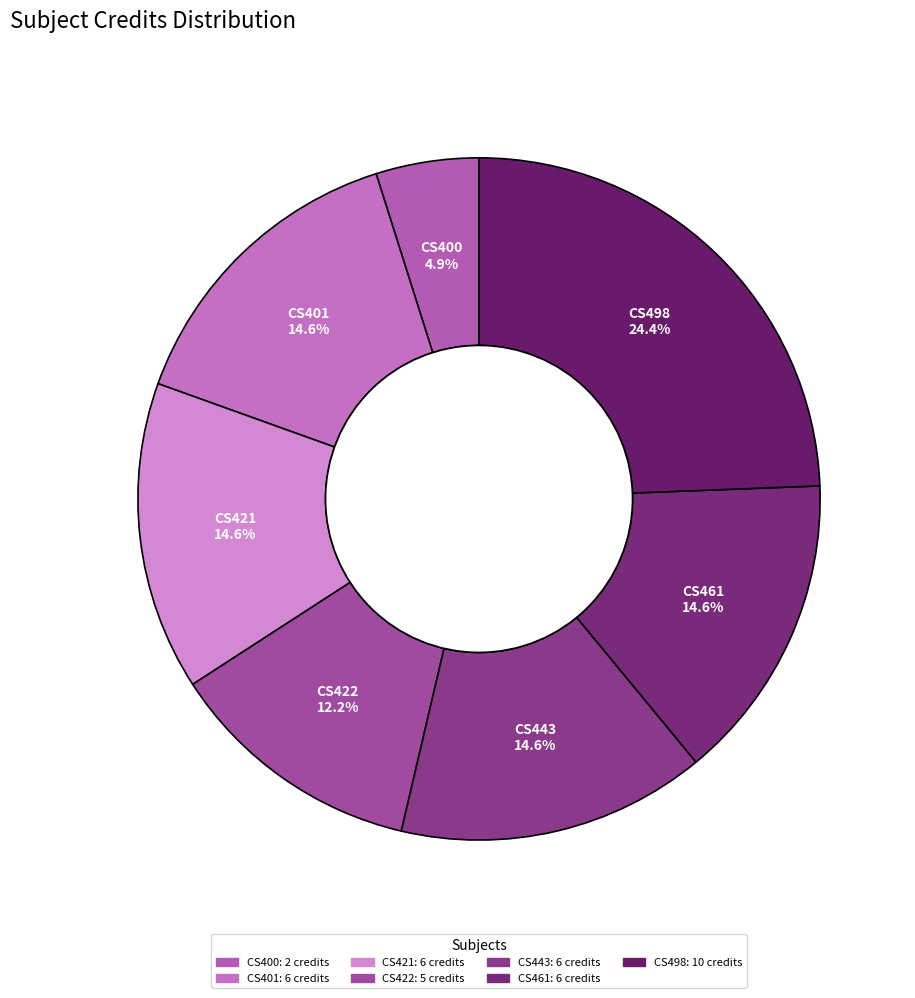

To the nearest percent, what percentage of the pie is CS400?

5%